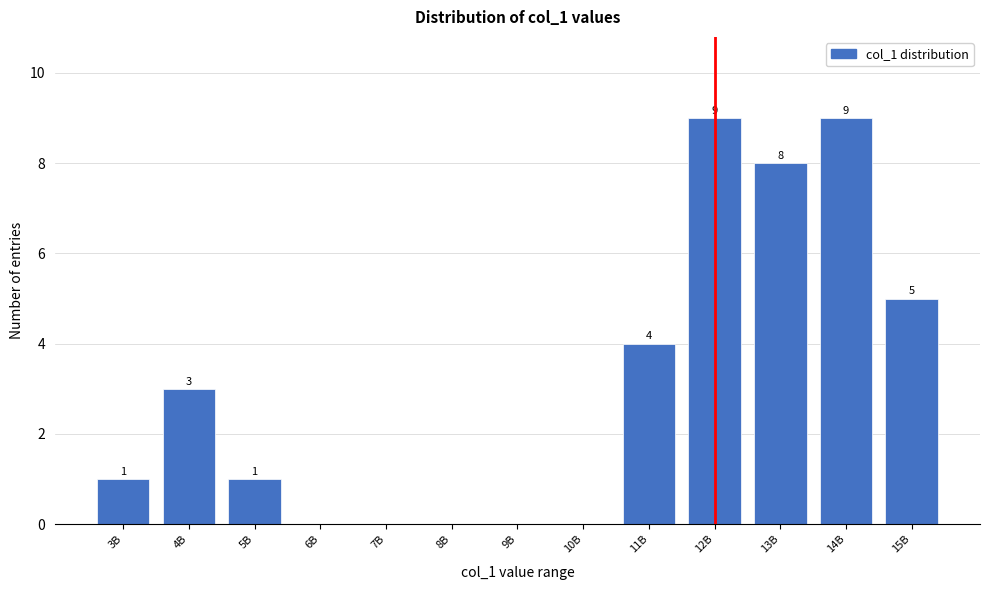

Reading left to right, list all the values displayed in this chart.

3B=1	4B=3	5B=1	6B=0	7B=0	8B=0	9B=0	10B=0	11B=4	12B=9	13B=8	14B=9	15B=5